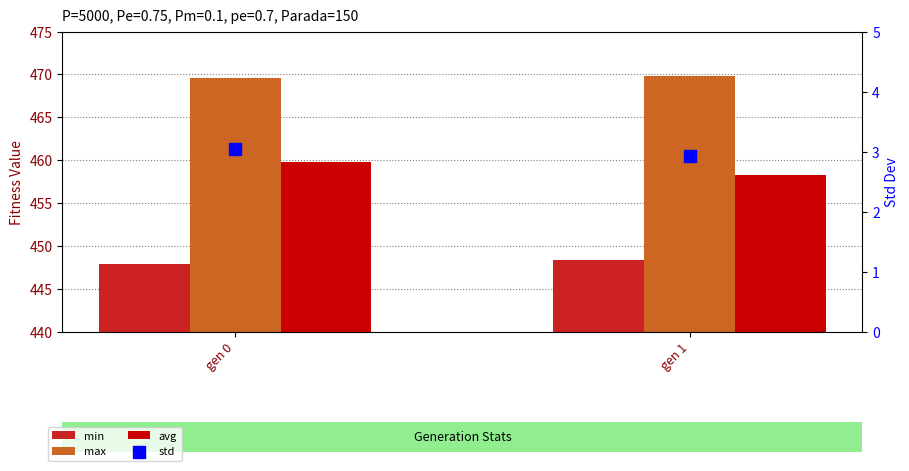

Is the value of max at gen 1 greater than the value of std at gen 0?

Yes